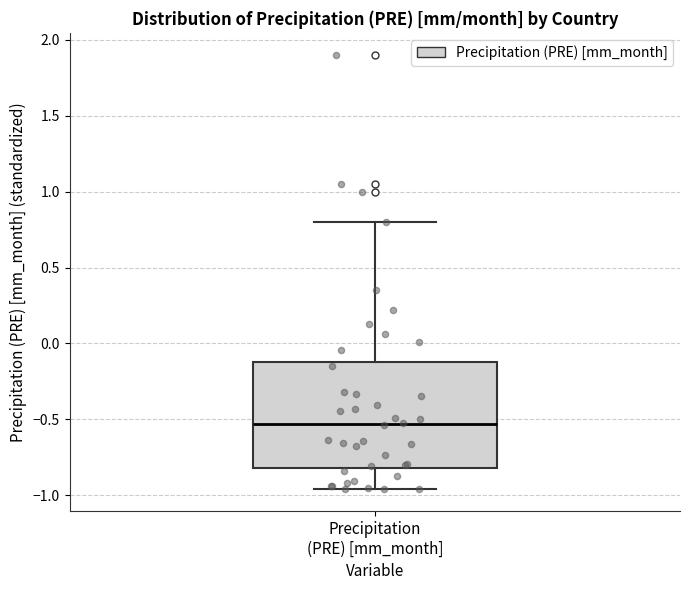

Where does the median line of the box for Precipitation (PRE) [mm_month] sit on the y-axis? The values are not printed on the chart, so give them approximately, as read against the axis.

-0.55